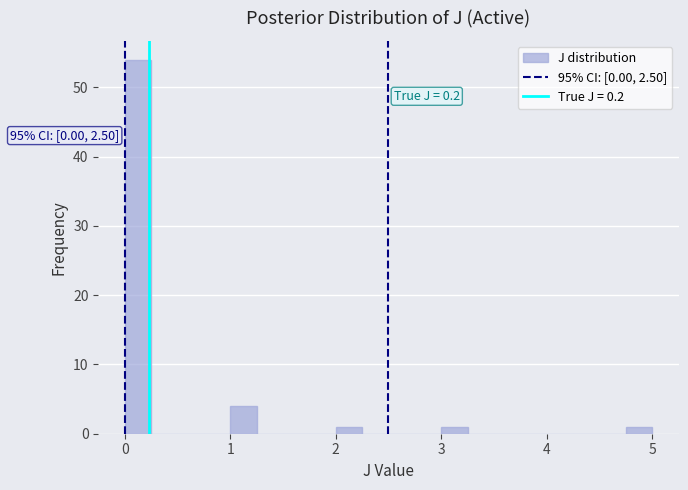

Read against the x-axis, roughly where is the centre of the tallest bar?

0.1